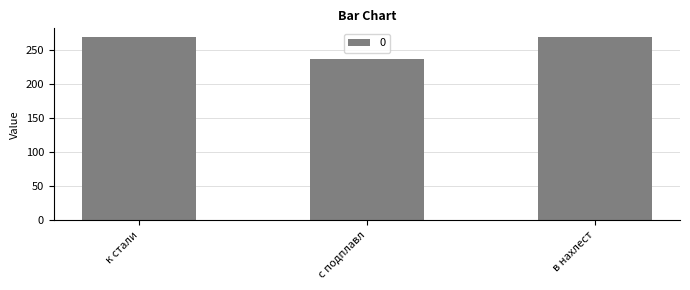

Is it true that the value at с подплавл is 238?

True